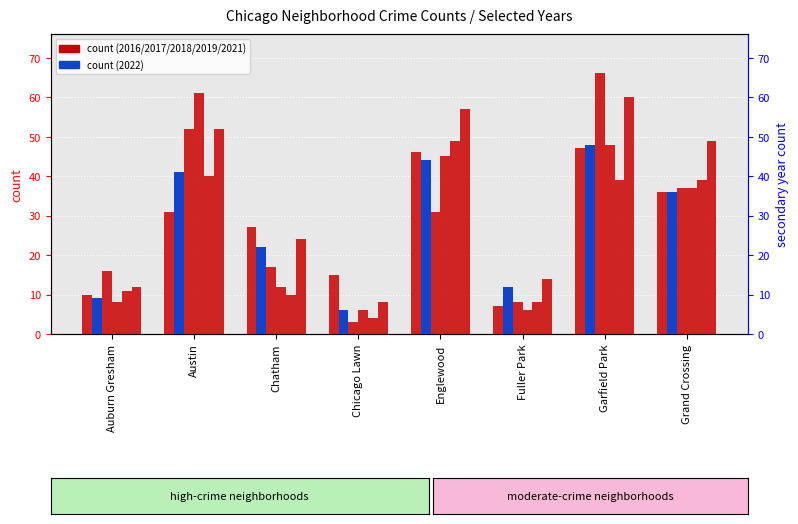

At which label does 2018 first exceed 31?

Austin